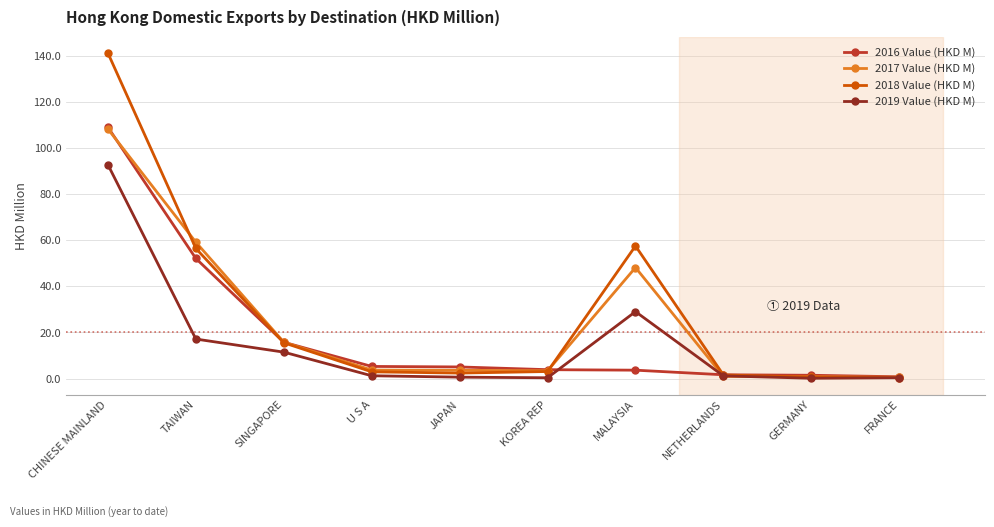

The 2017 Value (HKD M) series shows 108.3 at CHINESE MAINLAND. True or false?

True